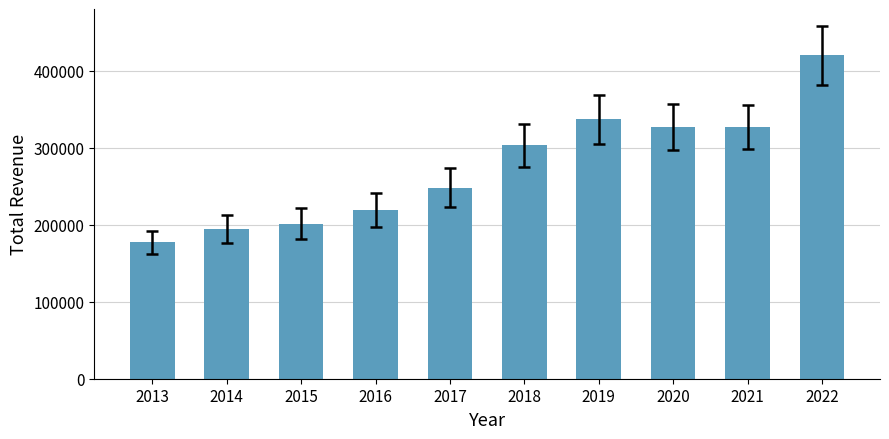

What is the change in value from 2017 to 2020?

+79000